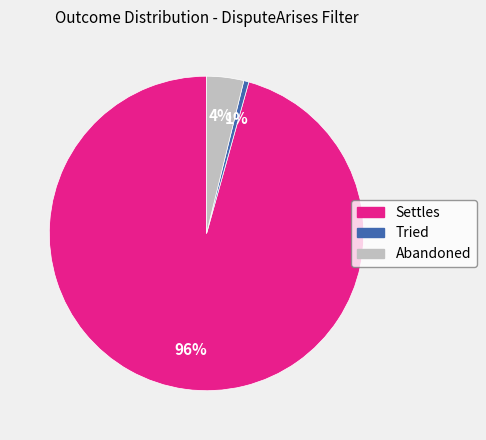

Rank the categories by value from lowest to highest.

Tried, Abandoned, Settles